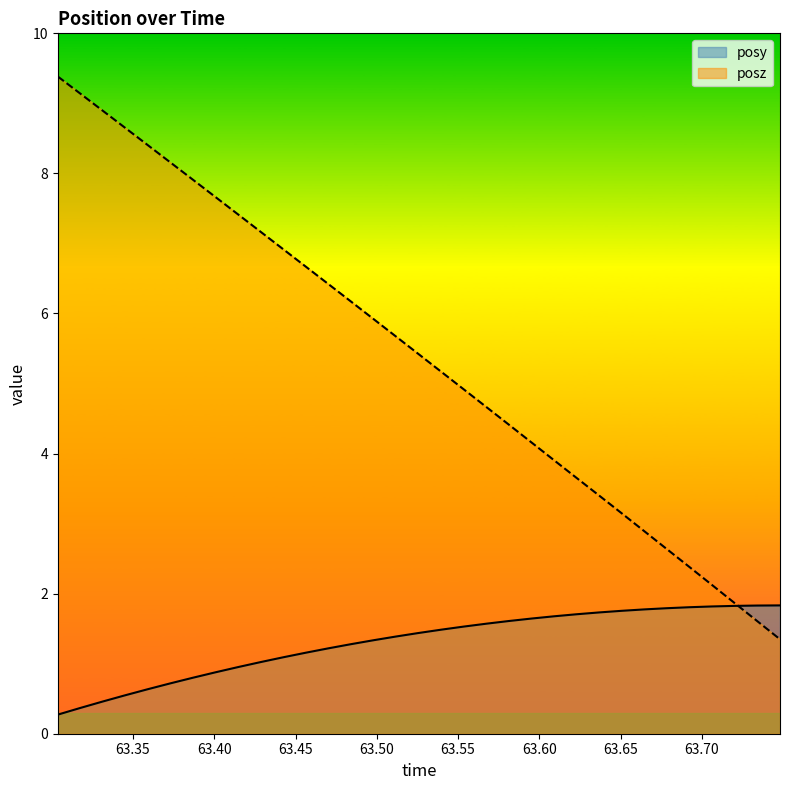

What value does the posy series have at 63.60913?

1.7